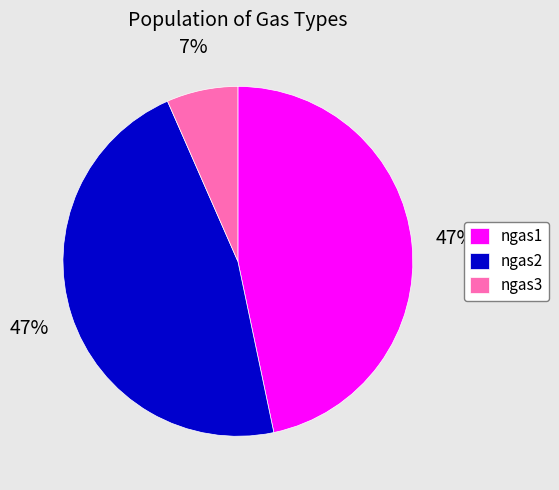

Between ngas1 and ngas3, which is larger?

ngas1